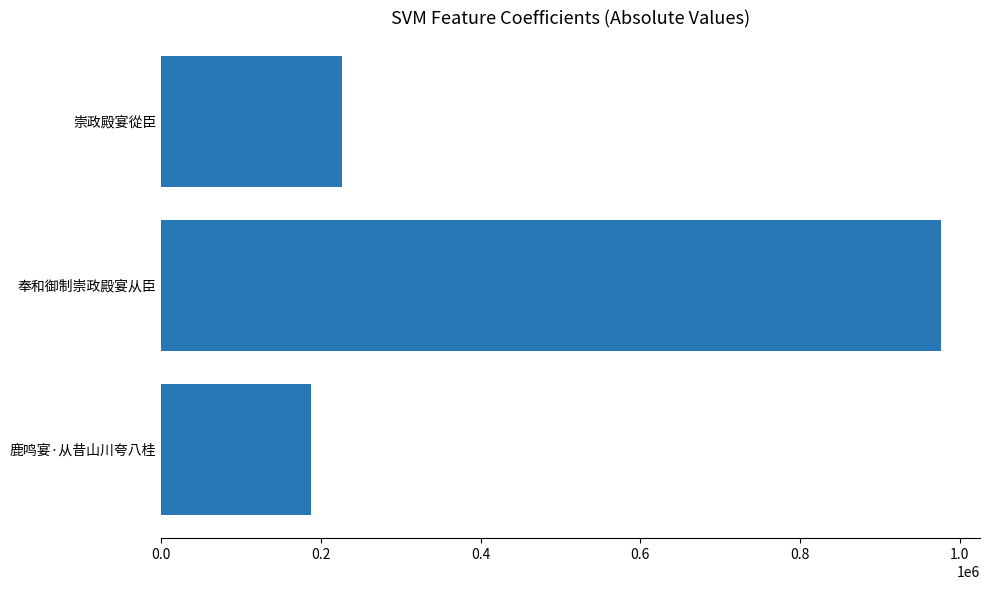

The chart shows a value of 1324701 at 奉和御制崇政殿宴从臣. True or false?

False